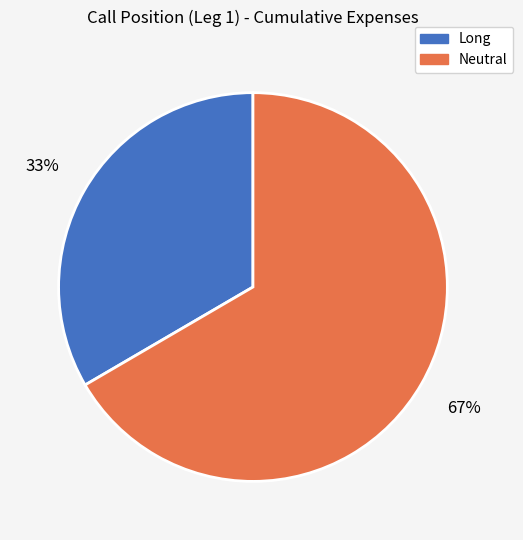

Rank the categories by value from lowest to highest.

Long, Neutral